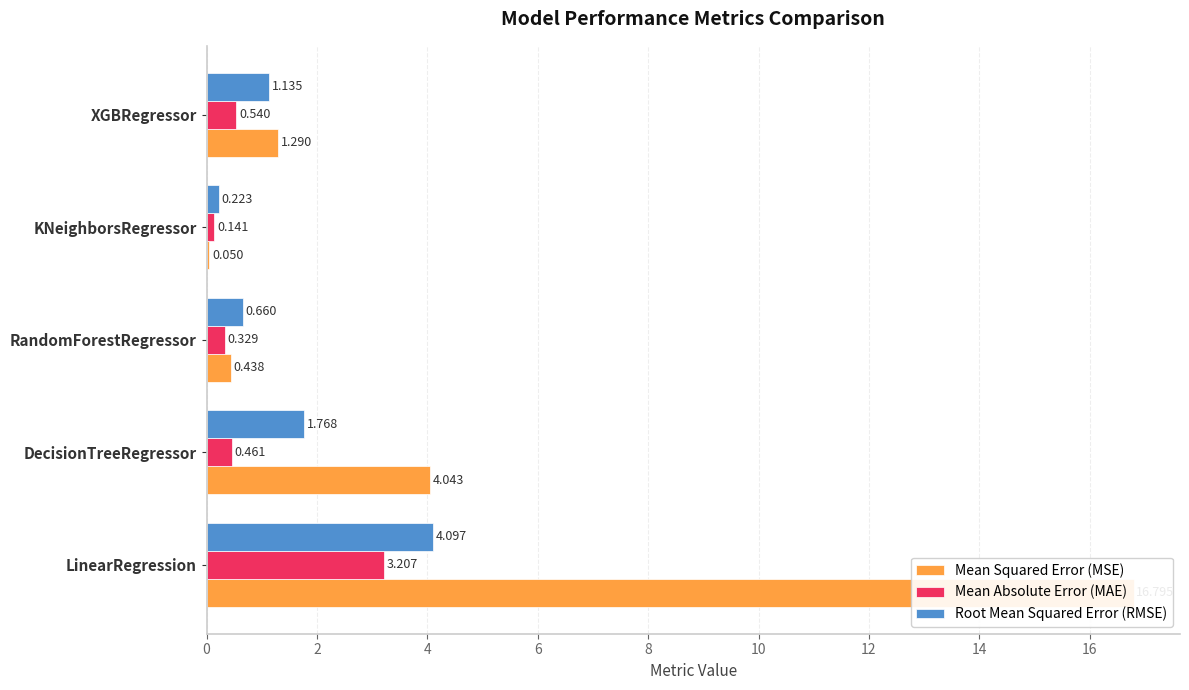

What is the value of the Mean Squared Error (MSE) bar at the 1st from the left?

16.8